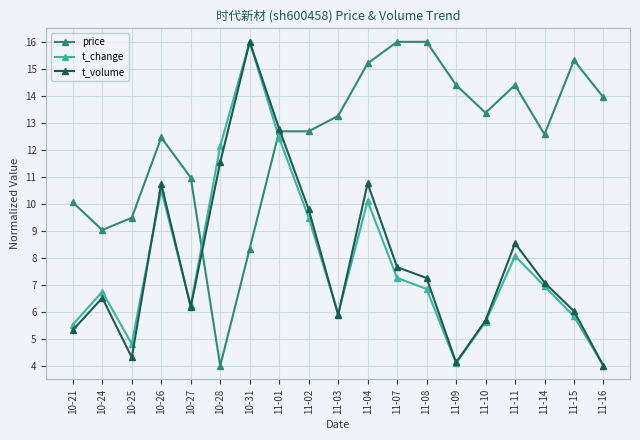

What is the total value across all series at 11-15?

27.2